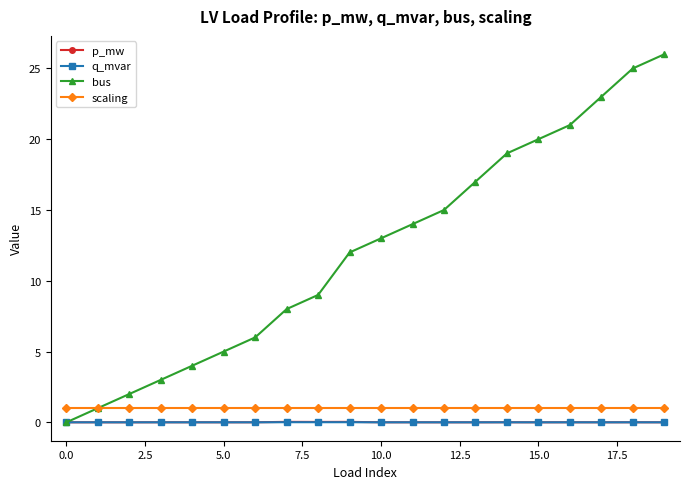

Which series has the largest range (max minus min)?

bus